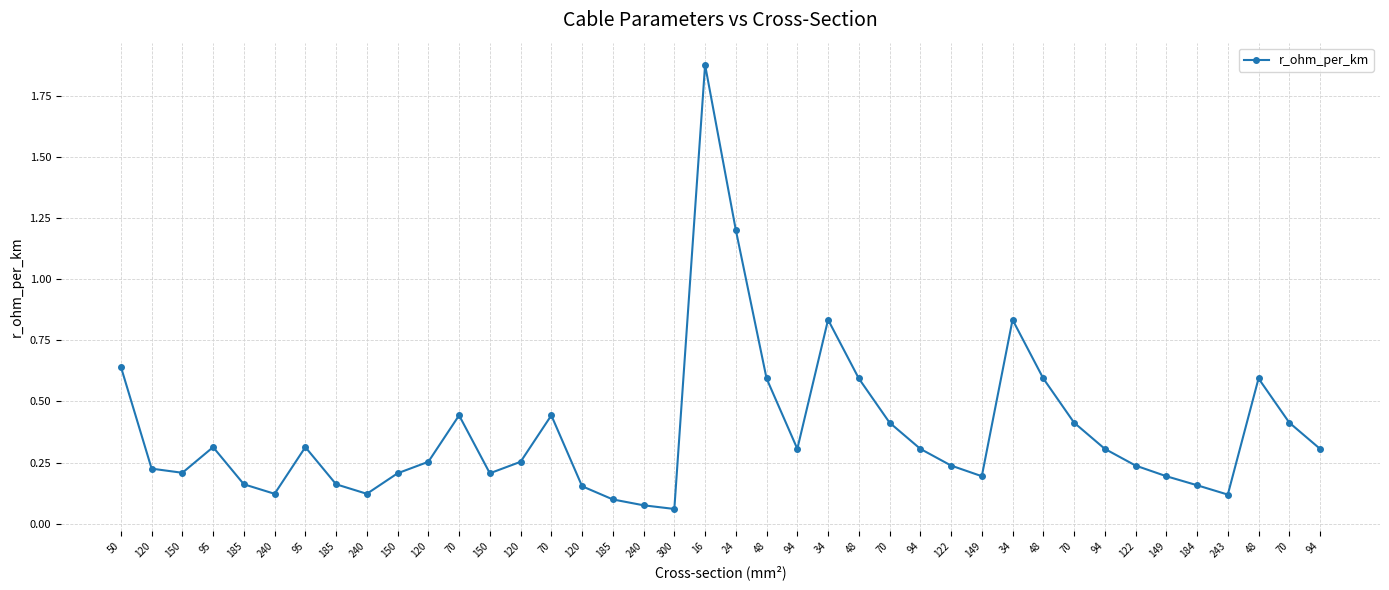

What is the difference between the maximum and minimum values?

1.8